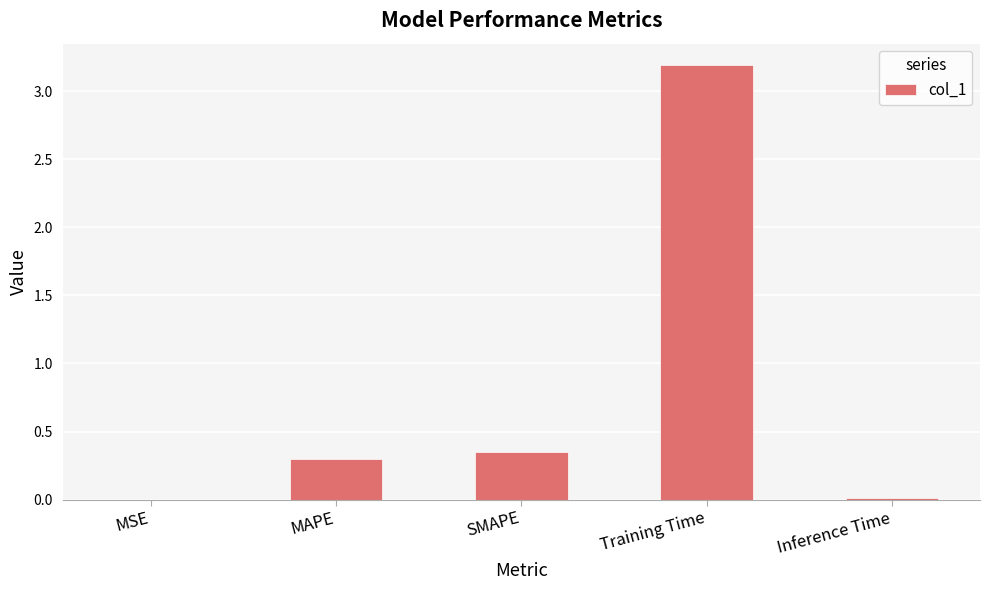

The chart shows a value of 0.0 at Inference Time. True or false?

True